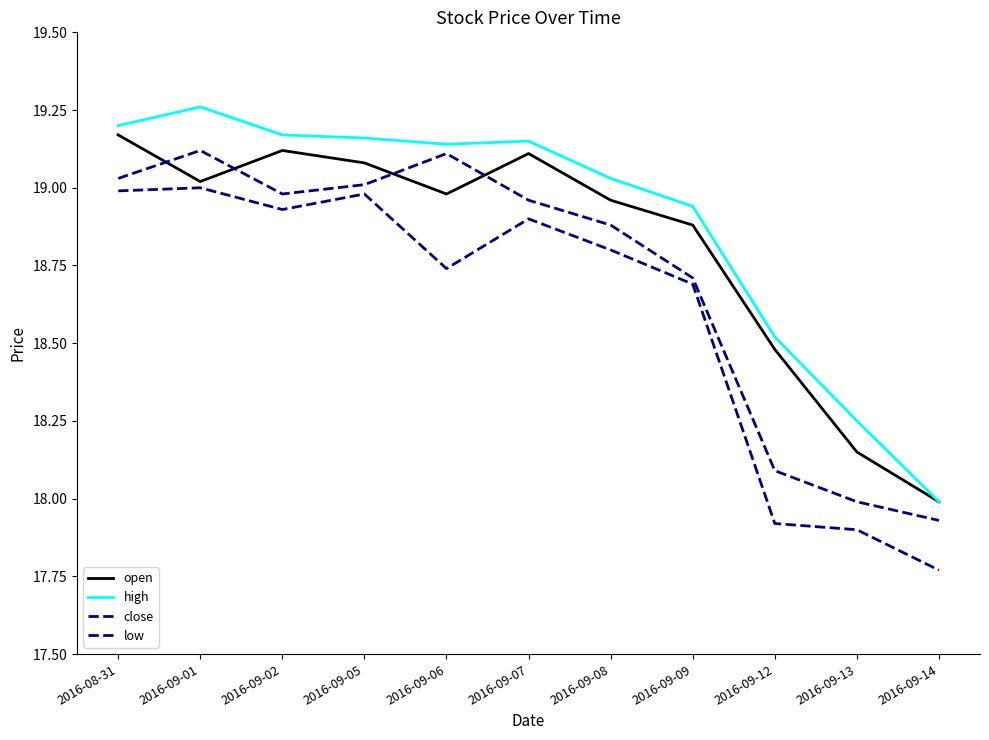

What is the value of the open point at the 9th from the left?

18.5